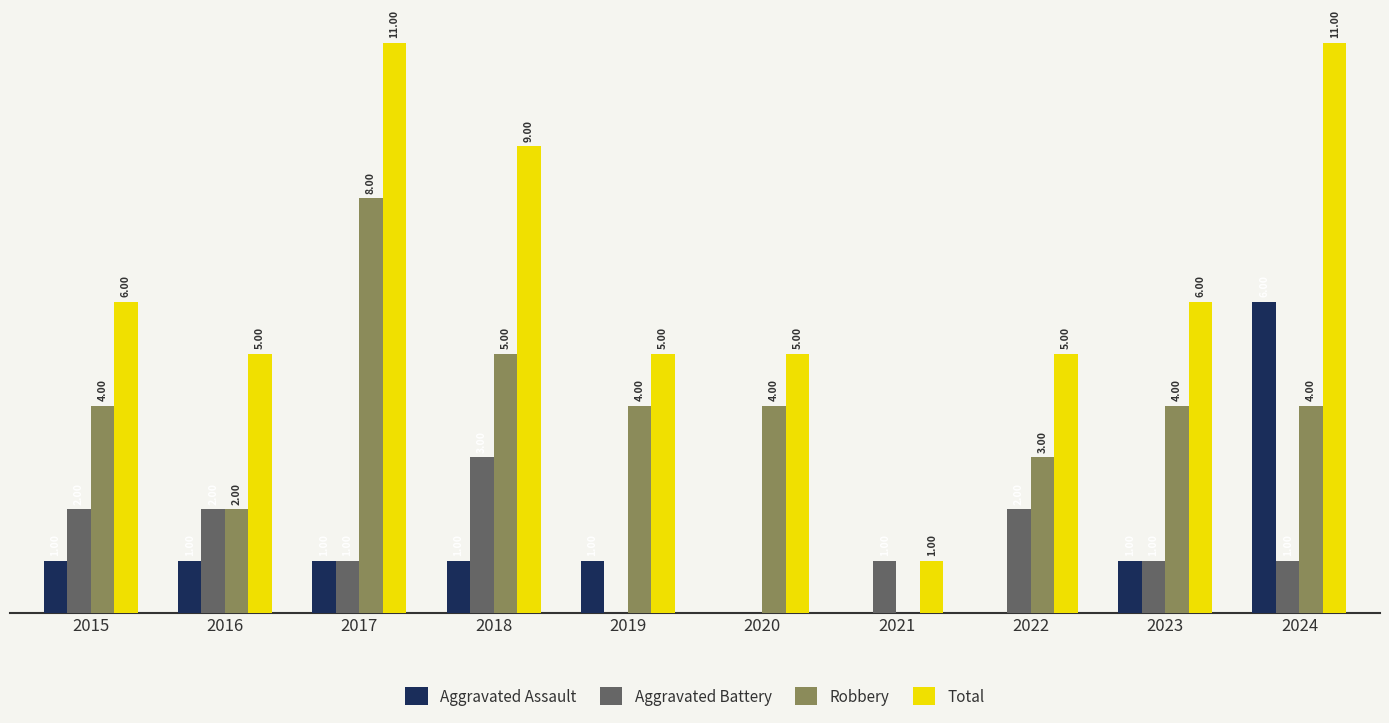

Is the value of Aggravated Battery at 2020 greater than the value of Robbery at 2024?

No